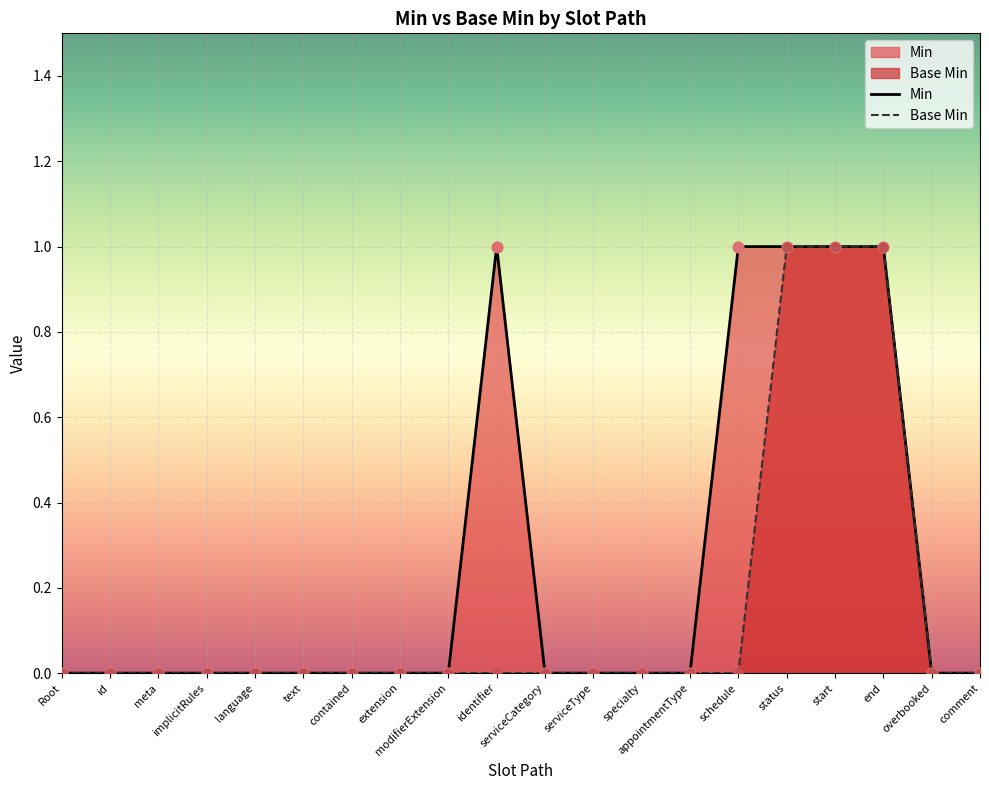

At how many categories does at least one series exceed 0?

5